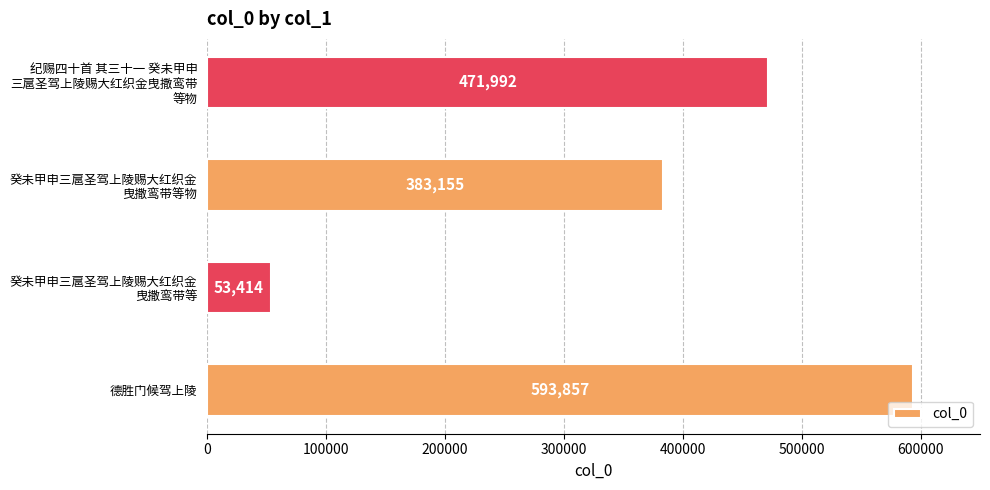

What is the maximum value shown in the chart?

593857